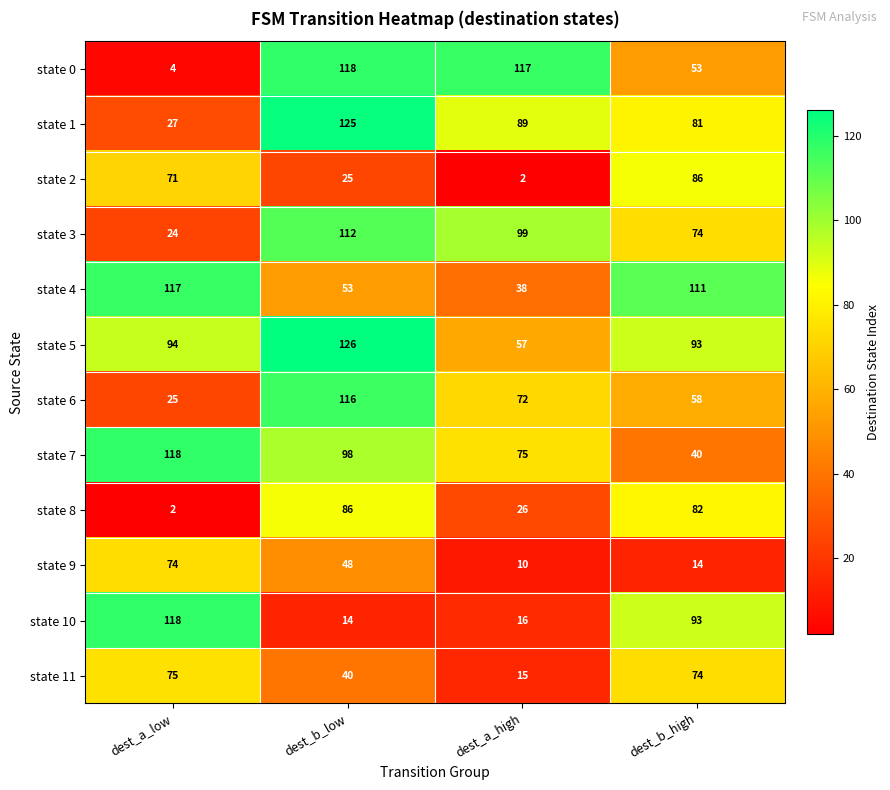

What is the sum of all state 4 values?

319